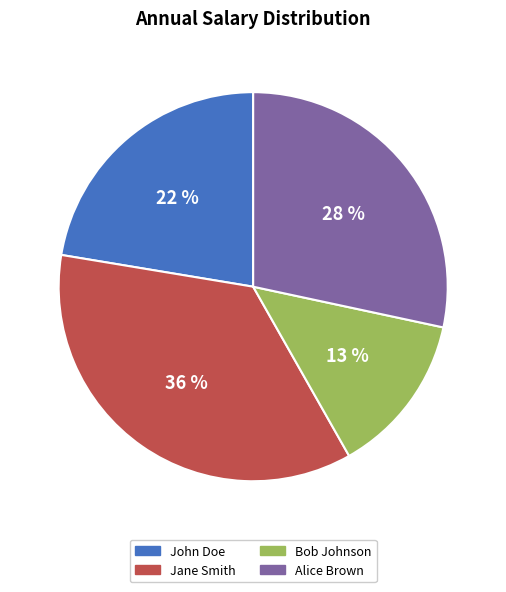

What is the largest slice in the pie chart?

Jane Smith